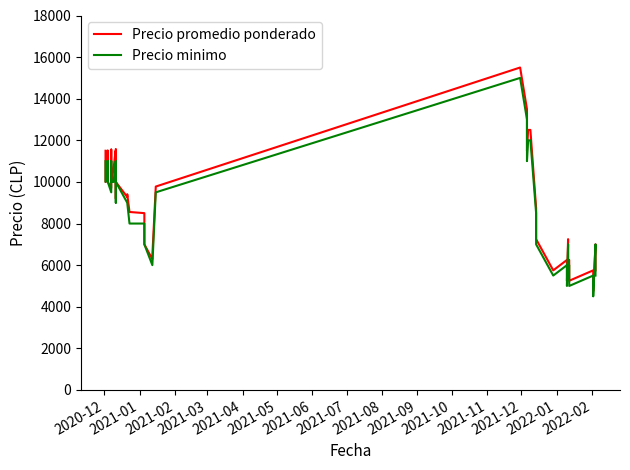

Is the value of Precio minimo at 2021-03 greater than the value of Precio promedio ponderado at 2021-12?

No